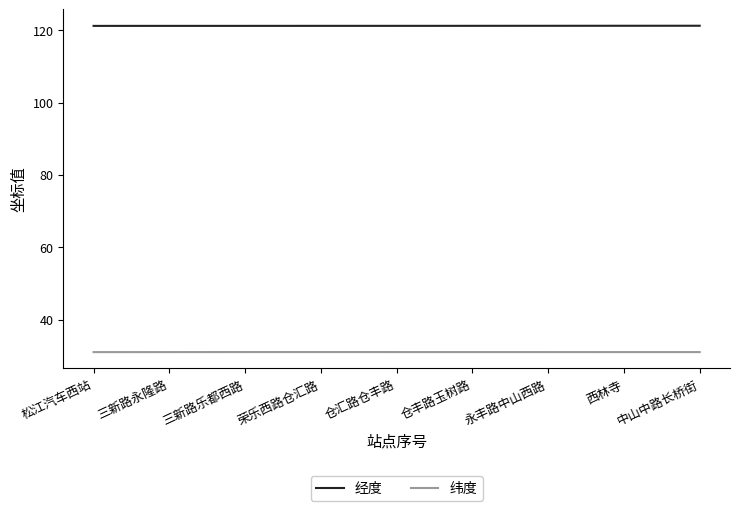

What is the lowest value of the 经度 series?

121.2